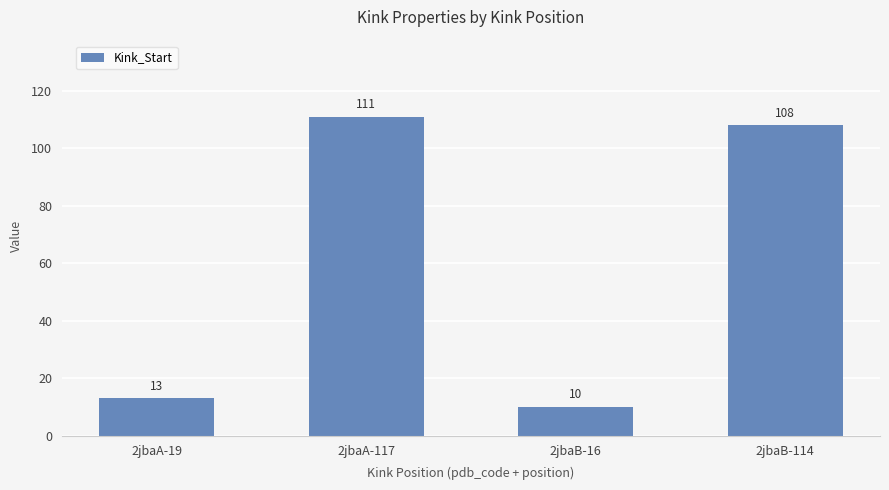

What is the label of the 1st bar from the right?

2jbaB-114